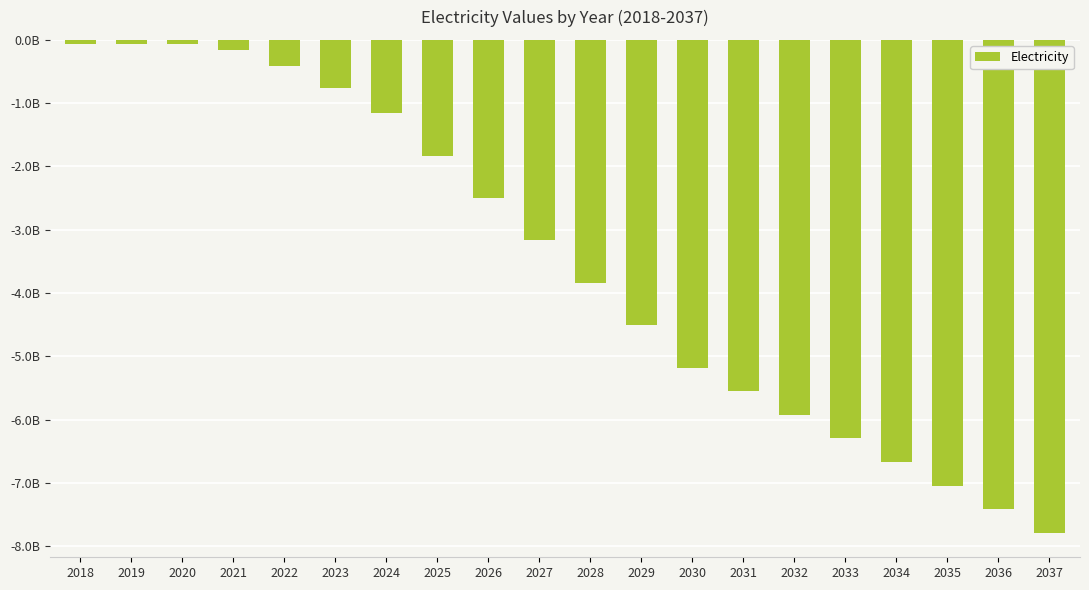

Rank the categories by value from lowest to highest.

2037, 2036, 2035, 2034, 2033, 2032, 2031, 2030, 2029, 2028, 2027, 2026, 2025, 2024, 2023, 2022, 2021, 2020, 2019, 2018